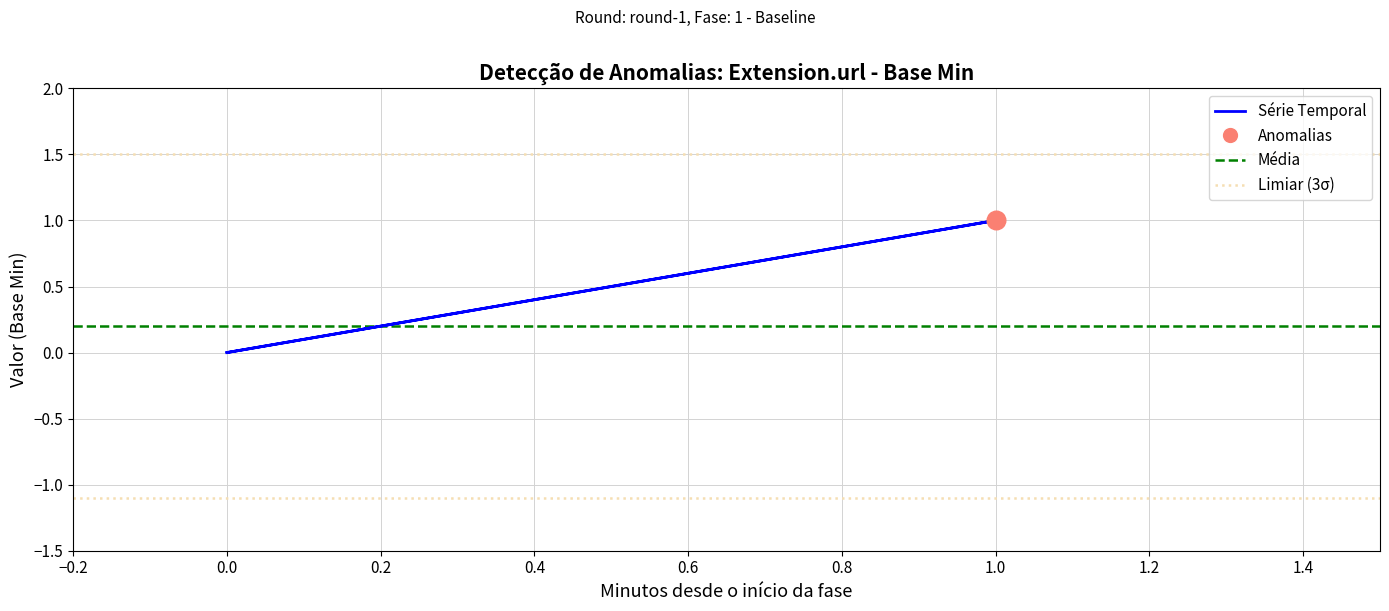

What is the change in value from 0.0 to 1.0?

+1